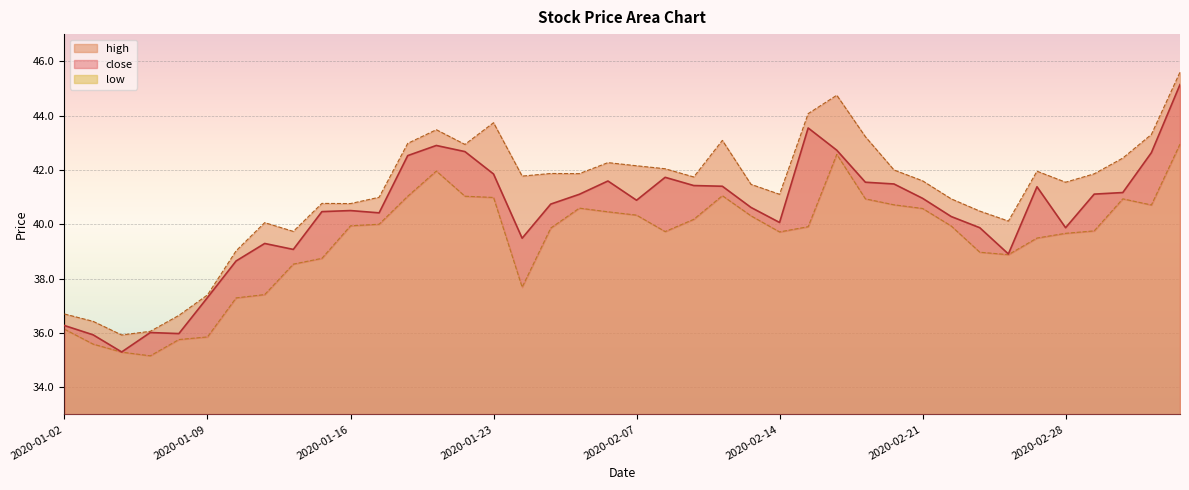

At which category does low reach its first local valley?

2020-01-07